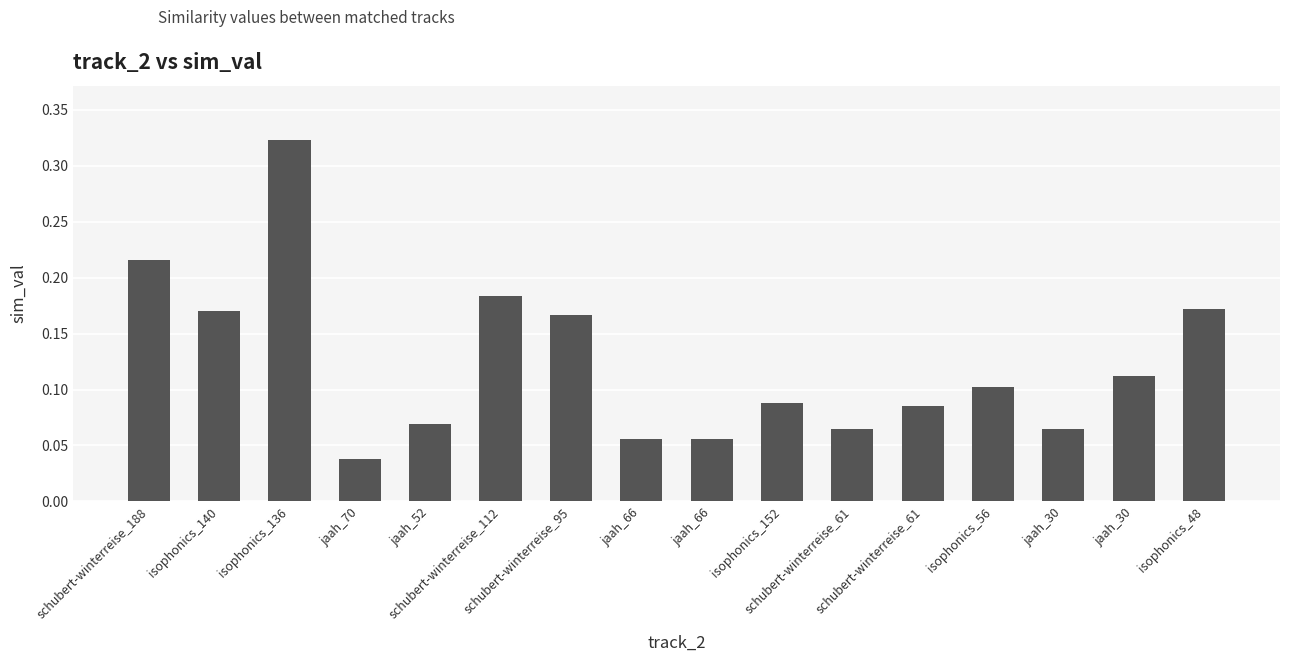

Between isophonics_152 and isophonics_56, which is larger?

isophonics_56